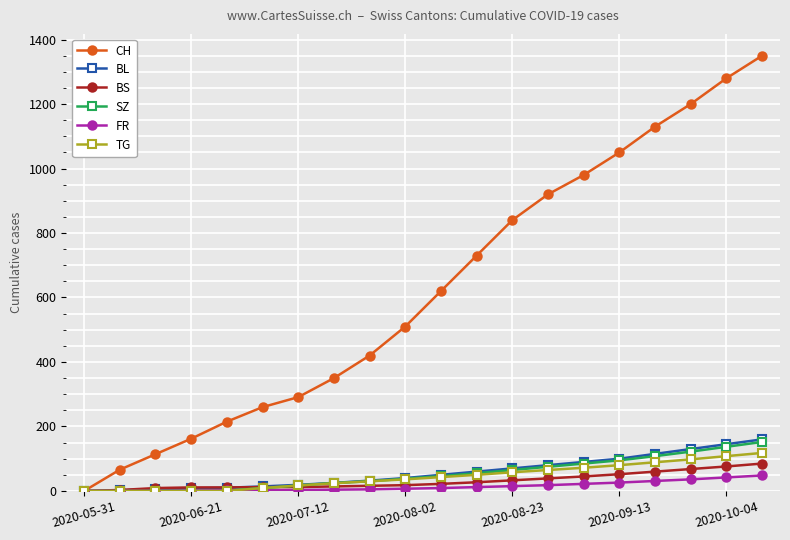

How many categories are shown in the chart?

20